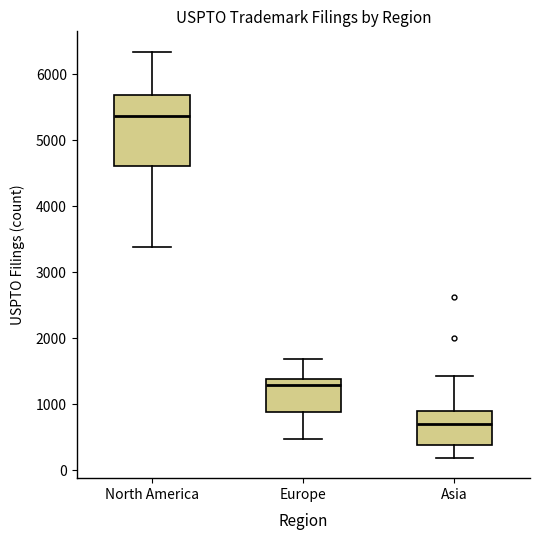

Which box has the highest median line?

North America